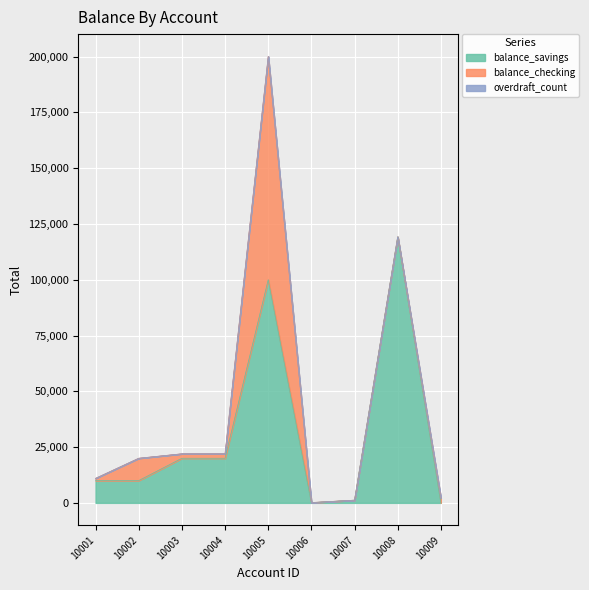

How many lines are shown in the chart?

3